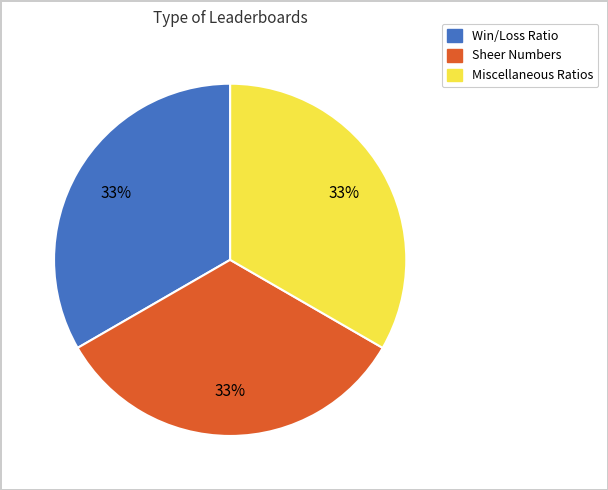

To the nearest percent, what is the average slice percentage?

33%